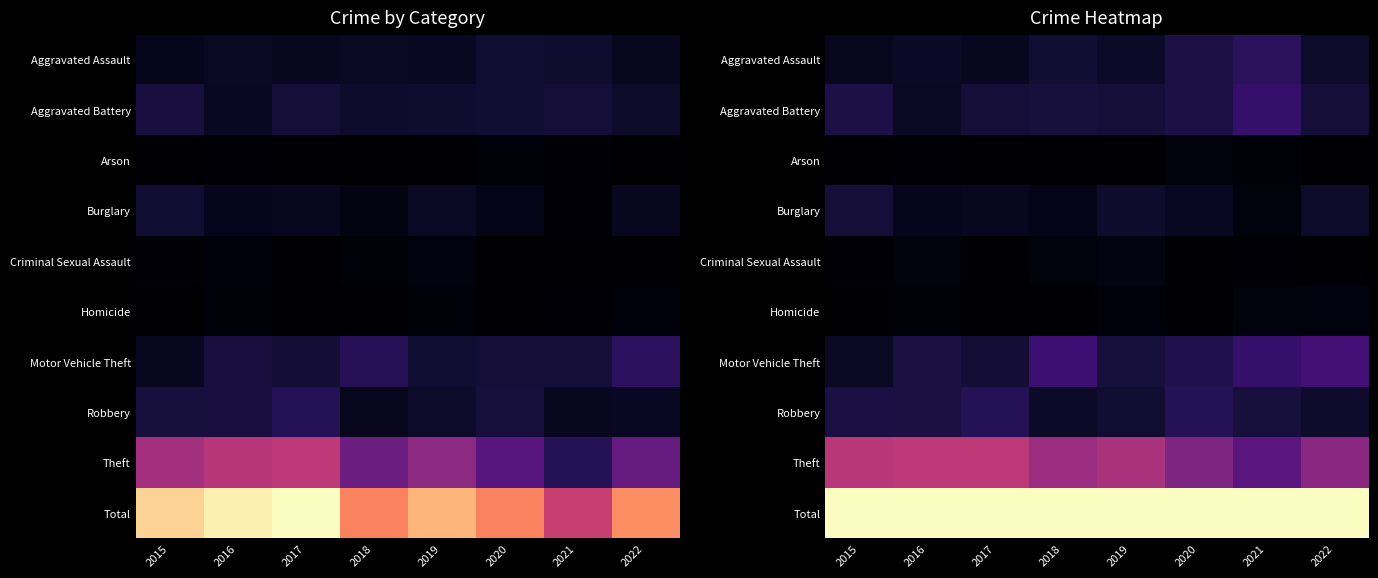

At which label is Motor Vehicle Theft closest to 0?

2015